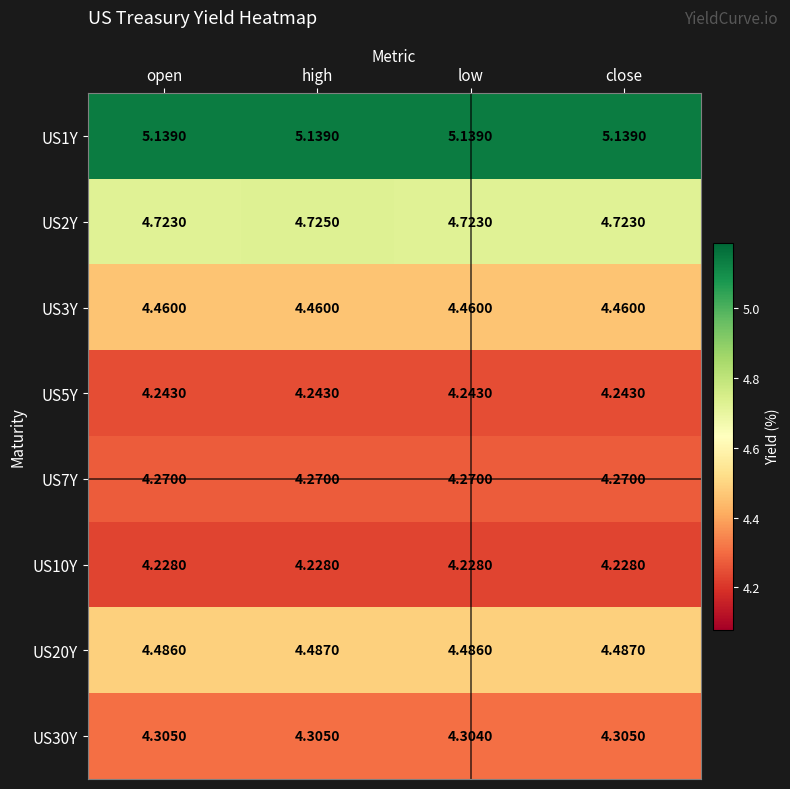

At which category is the sum across all series the highest?

high